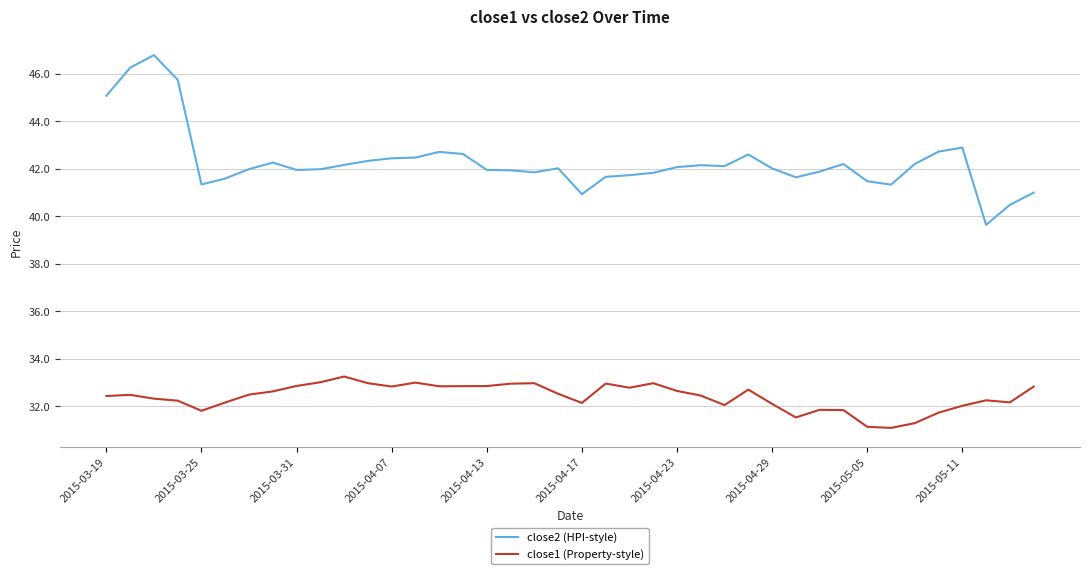

Which series has the widest spread of values?

close2 (HPI-style)